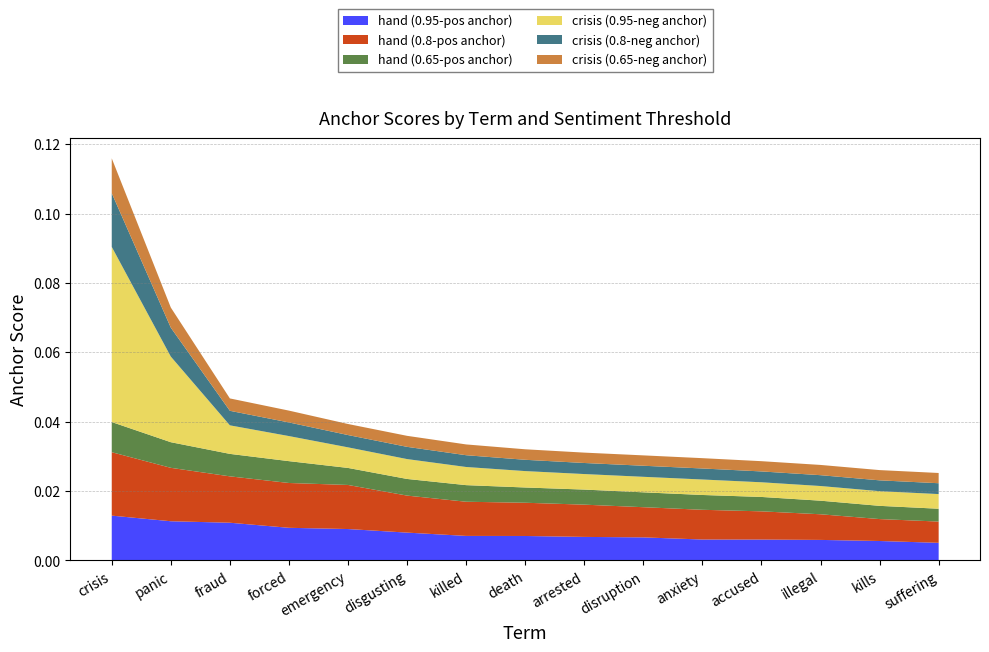

Reading left to right, extract all data points from this chart.

hand (0.95-pos anchor): crisis=0.0	panic=0.0	fraud=0.0	forced=0.0	emergency=0.0	disgusting=0.0	killed=0.0	death=0.0	arrested=0.0	disruption=0.0	anxiety=0.0	accused=0.0	illegal=0.0	kills=0.0	suffering=0.0
hand (0.8-pos anchor): crisis=0.0	panic=0.0	fraud=0.0	forced=0.0	emergency=0.0	disgusting=0.0	killed=0.0	death=0.0	arrested=0.0	disruption=0.0	anxiety=0.0	accused=0.0	illegal=0.0	kills=0.0	suffering=0.0
hand (0.65-pos anchor): crisis=0.0	panic=0.0	fraud=0.0	forced=0.0	emergency=0.0	disgusting=0.0	killed=0.0	death=0.0	arrested=0.0	disruption=0.0	anxiety=0.0	accused=0.0	illegal=0.0	kills=0.0	suffering=0.0
crisis (0.95-neg anchor): crisis=0.1	panic=0.0	fraud=0.0	forced=0.0	emergency=0.0	disgusting=0.0	killed=0.0	death=0.0	arrested=0.0	disruption=0.0	anxiety=0.0	accused=0.0	illegal=0.0	kills=0.0	suffering=0.0
crisis (0.8-neg anchor): crisis=0.0	panic=0.0	fraud=0.0	forced=0.0	emergency=0.0	disgusting=0.0	killed=0.0	death=0.0	arrested=0.0	disruption=0.0	anxiety=0.0	accused=0.0	illegal=0.0	kills=0.0	suffering=0.0
crisis (0.65-neg anchor): crisis=0.0	panic=0.0	fraud=0.0	forced=0.0	emergency=0.0	disgusting=0.0	killed=0.0	death=0.0	arrested=0.0	disruption=0.0	anxiety=0.0	accused=0.0	illegal=0.0	kills=0.0	suffering=0.0